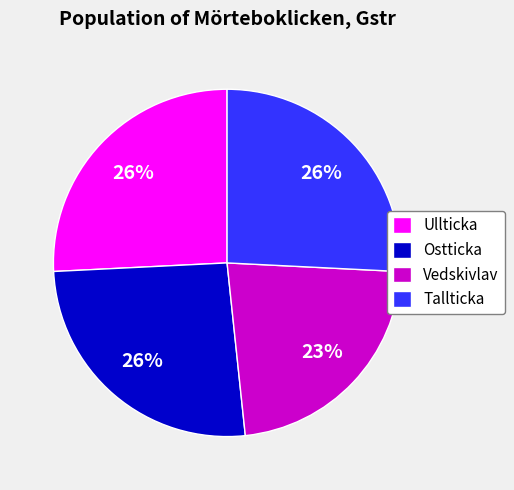

Between Ostticka and Vedskivlav, which is larger?

Ostticka